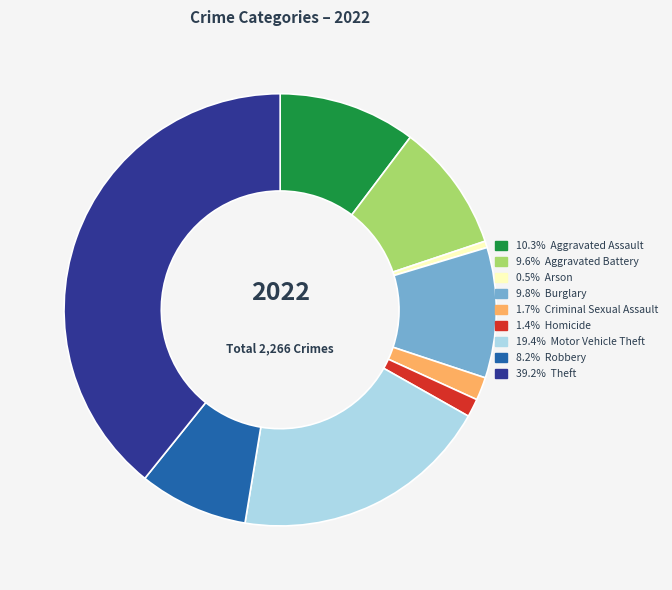

Does any single category account for the majority?

No